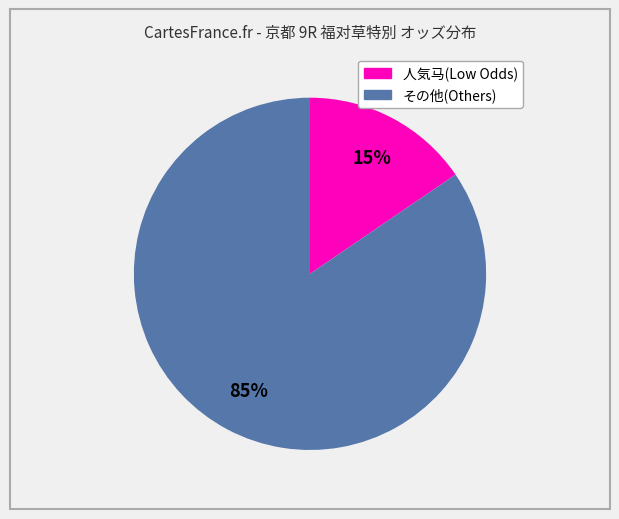

To the nearest percent, what is the average slice percentage?

50%